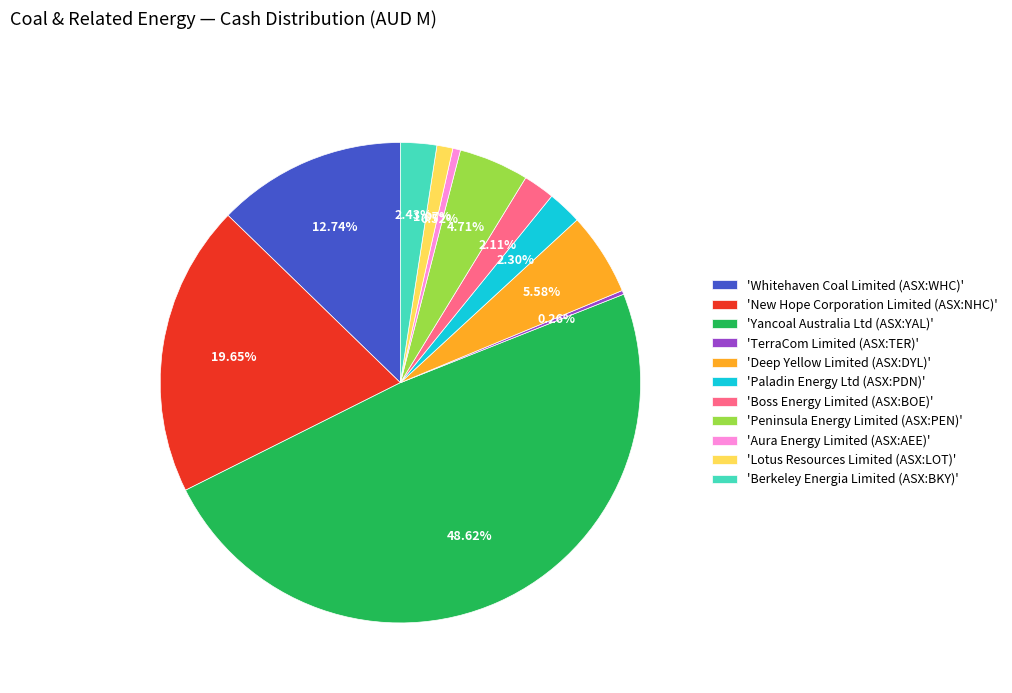

Do 'New Hope Corporation Limited (ASX:NHC)' and 'Paladin Energy Ltd (ASX:PDN)' together represent more than half of the pie?

No